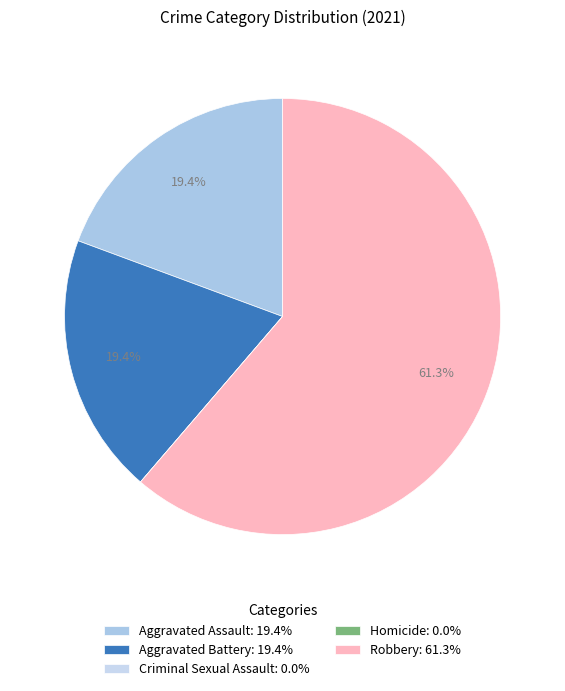

Which category has the smallest portion of the pie?

Criminal Sexual Assault